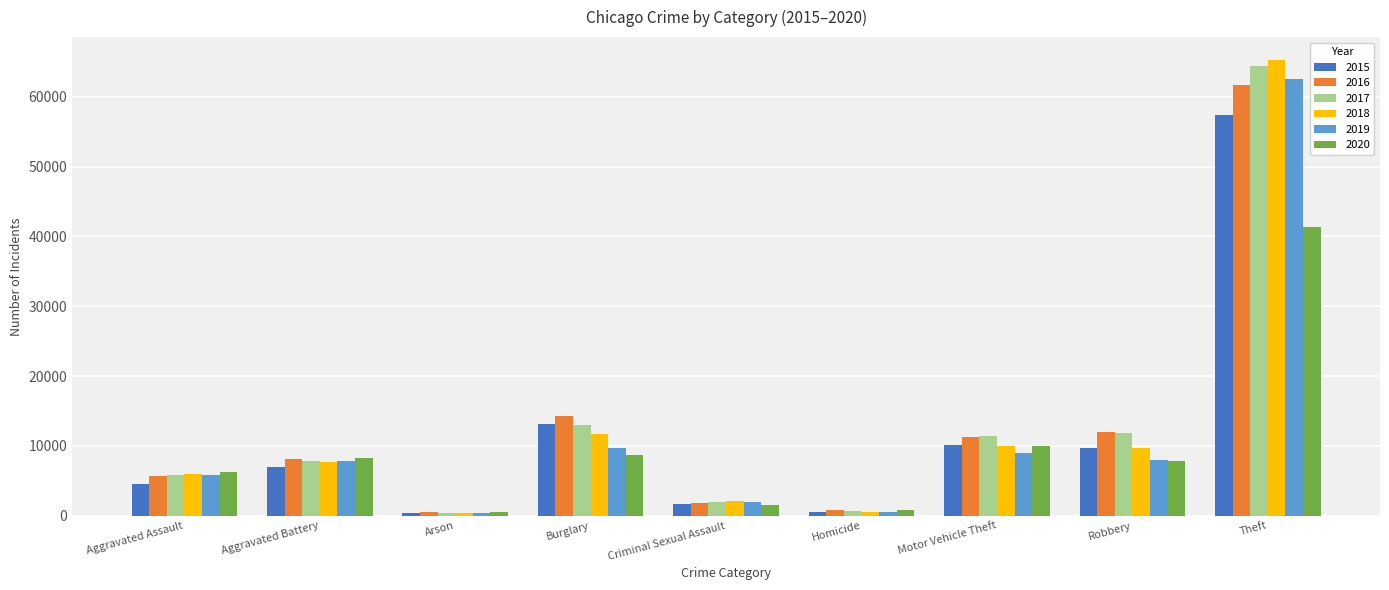

At which label does 2019 reach its peak?

Theft